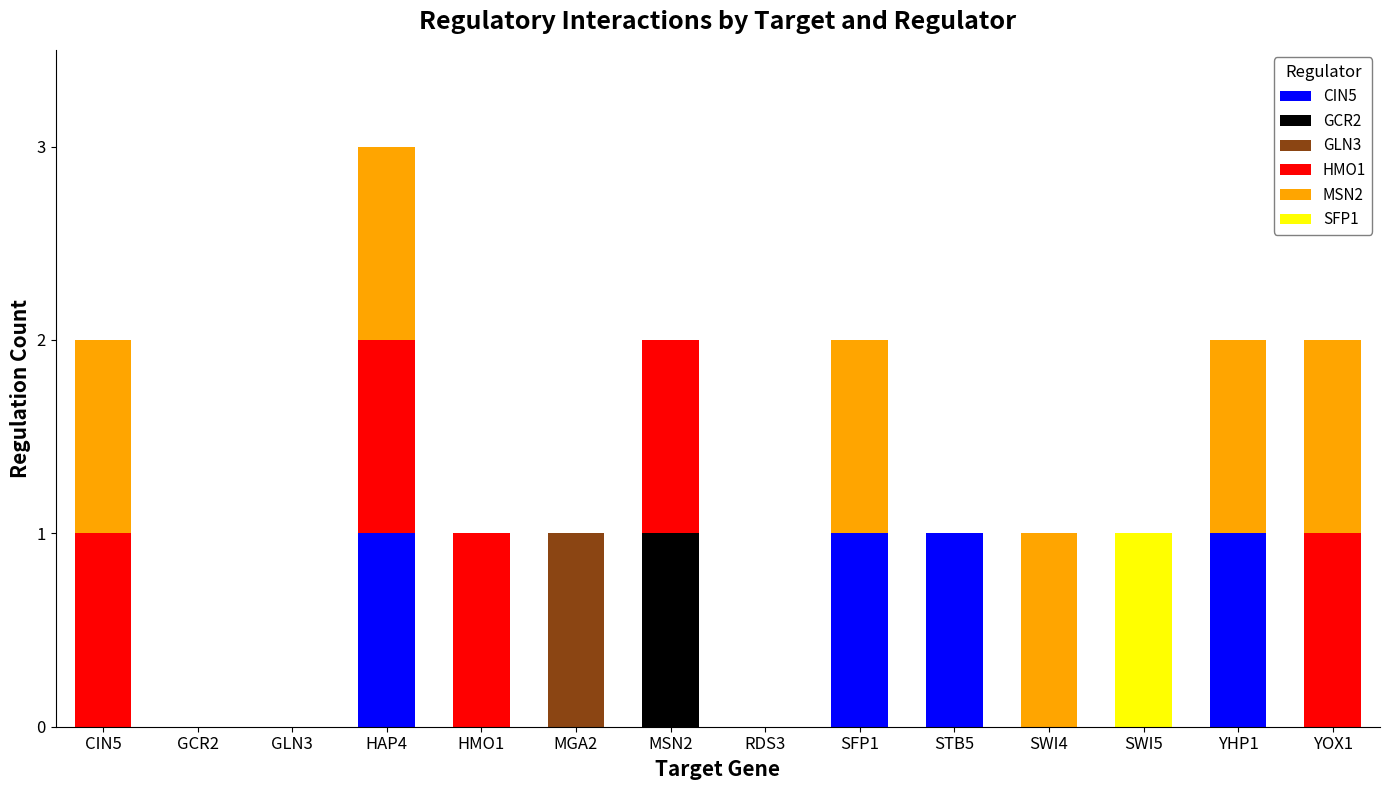

At which category is the sum across all series the highest?

HAP4